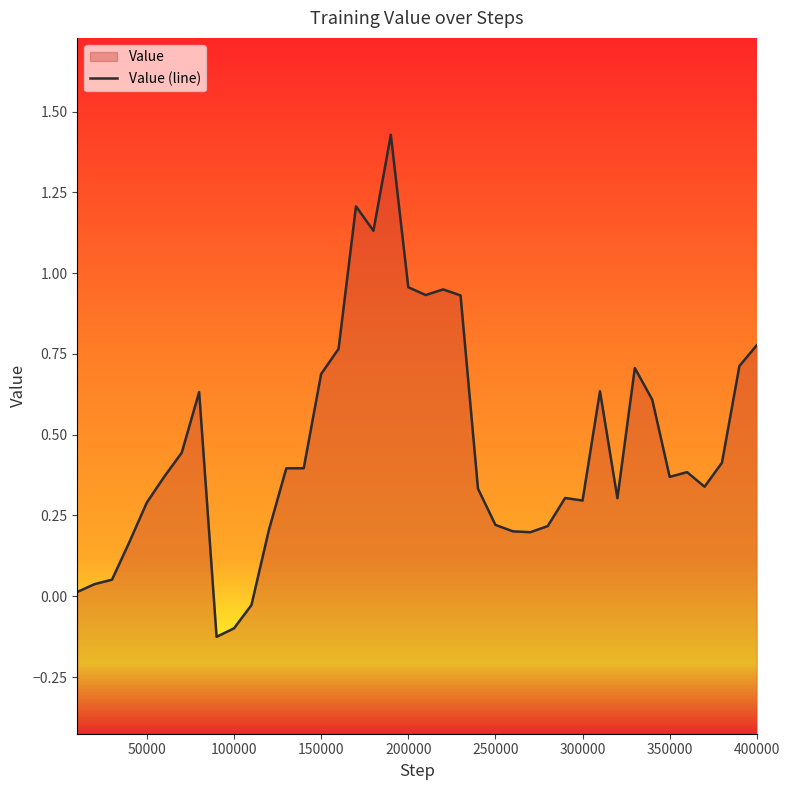

The value at 400000 is 1.3. True or false?

False